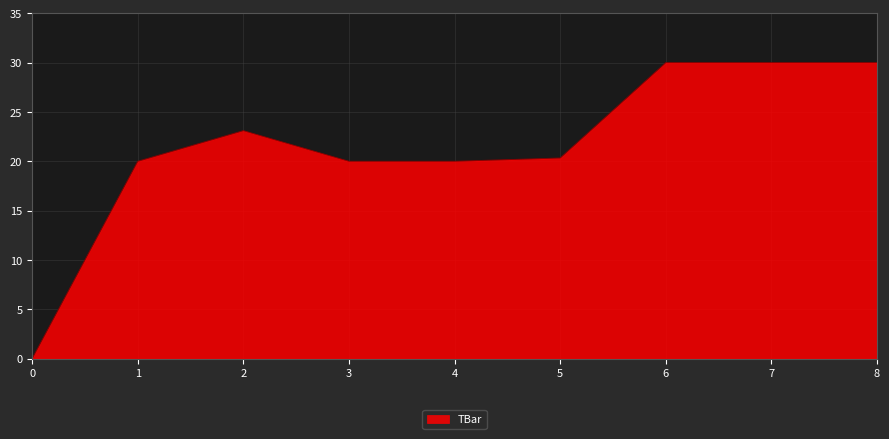

What is the approximate value at 3?

20.0